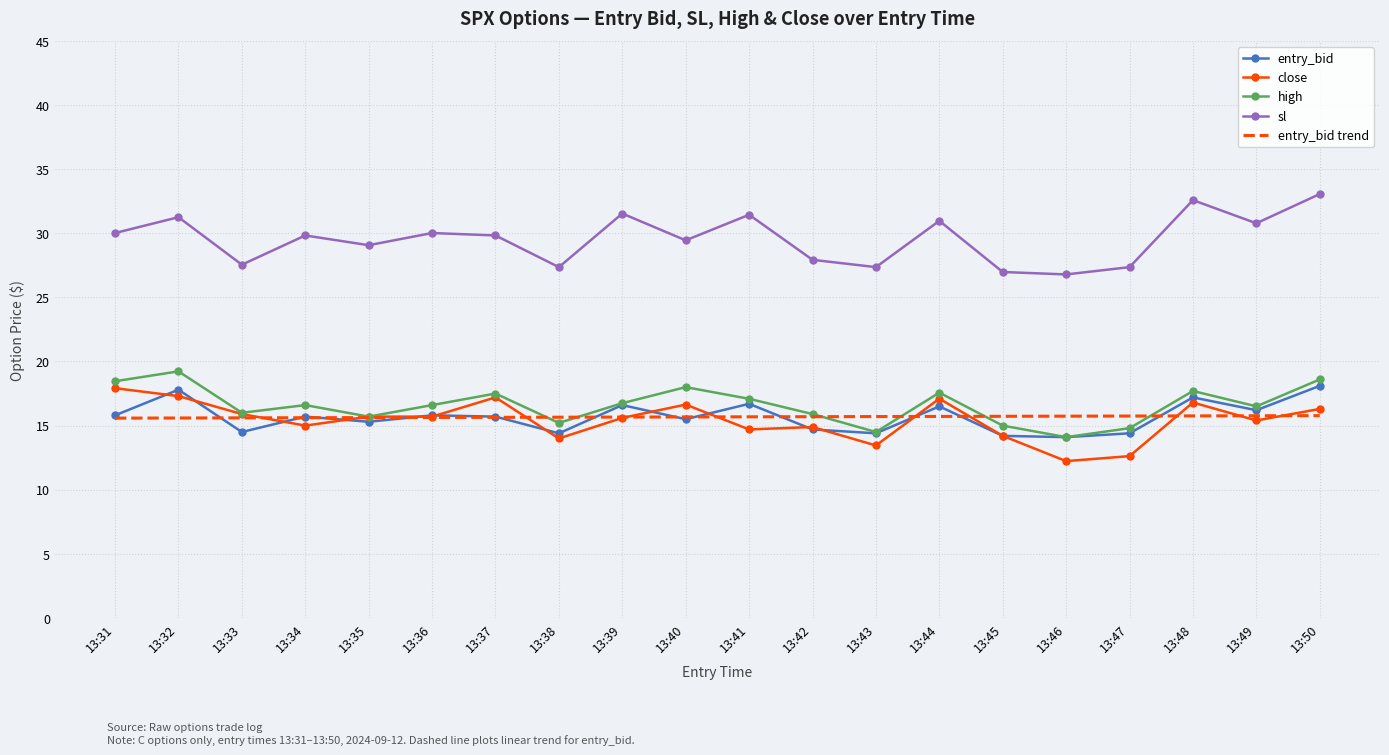

Where is sl nearest to the value 29?

13:35